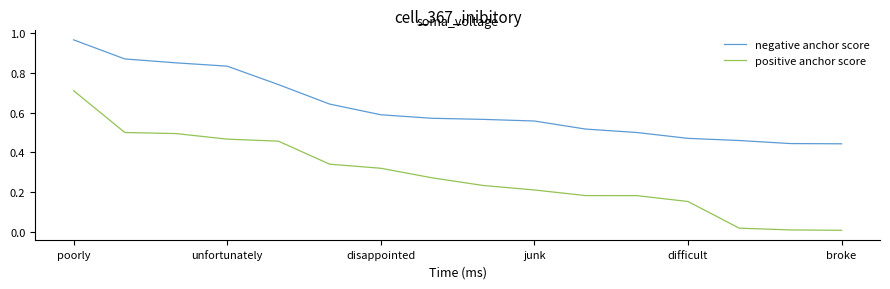

Which series has the widest spread of values?

positive anchor score